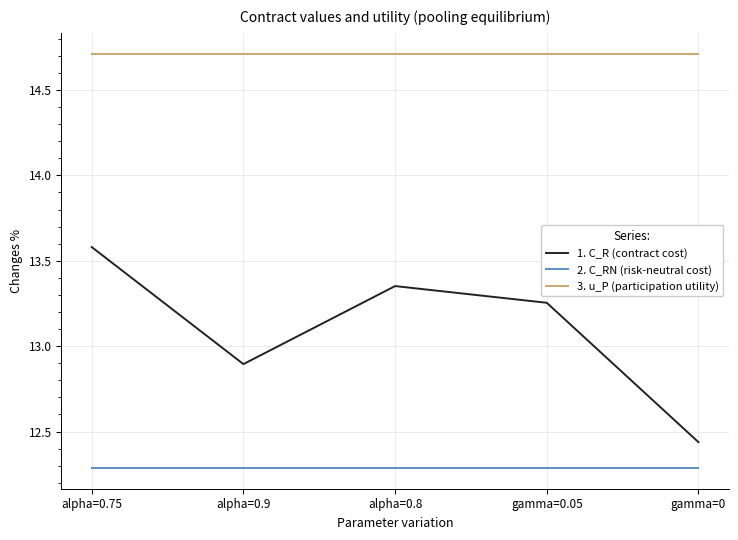

Where does the 1. C_R (contract cost) series first go above 13?

alpha=0.75